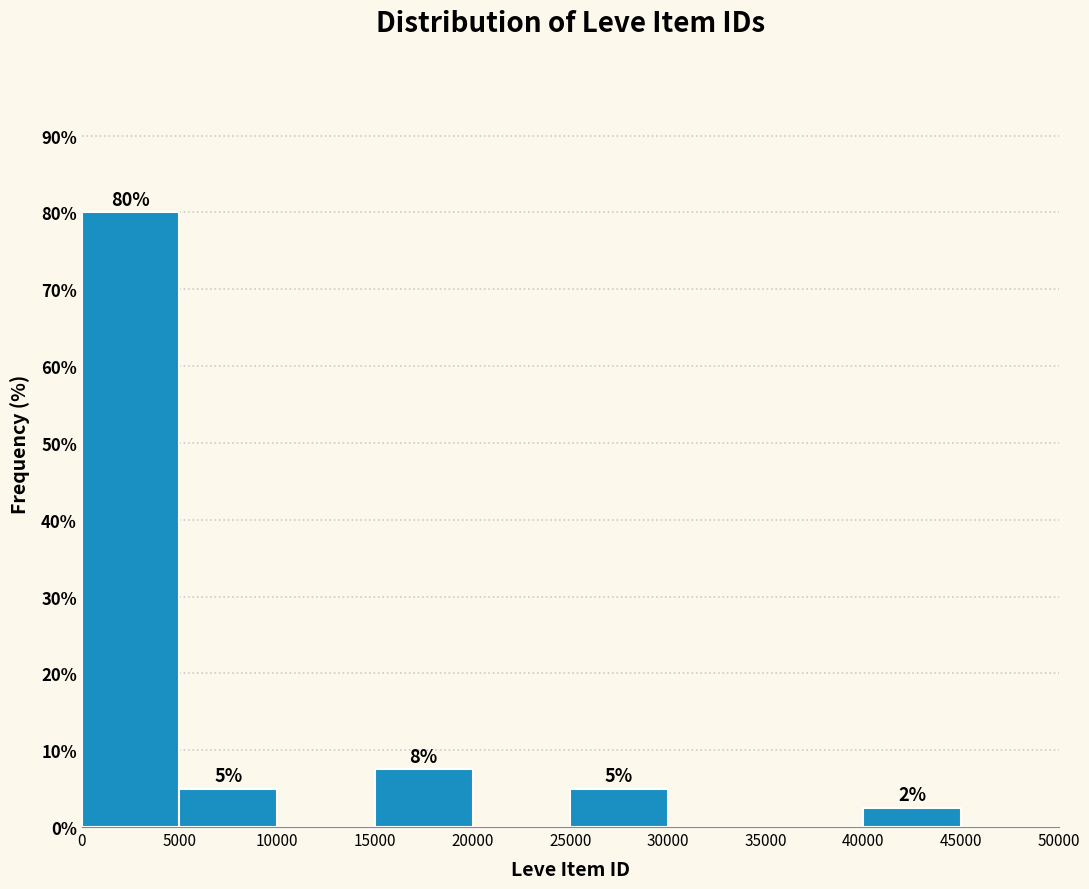

Which range on the x-axis has the tallest bar?

0 to 5000